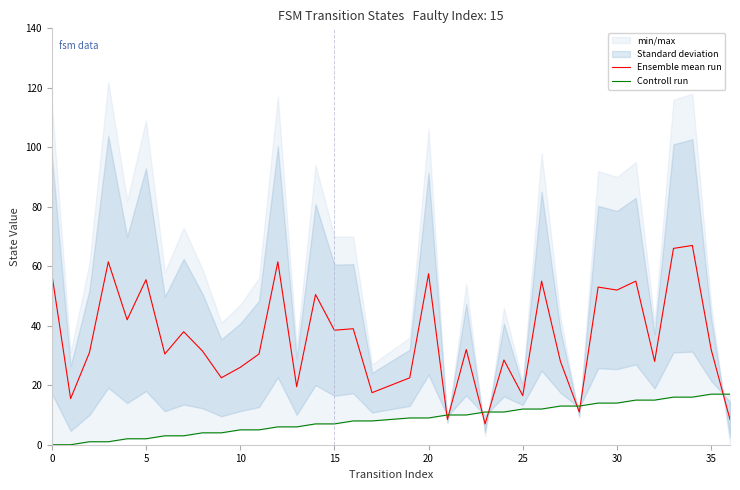

List the series in order of their overall mean, highest first.

Ensemble mean run, Controll run